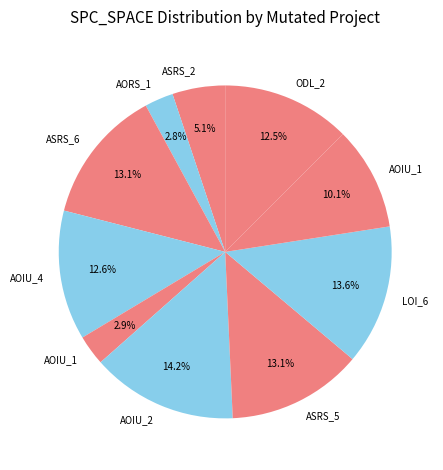

Count the number of slices in the pie.

10